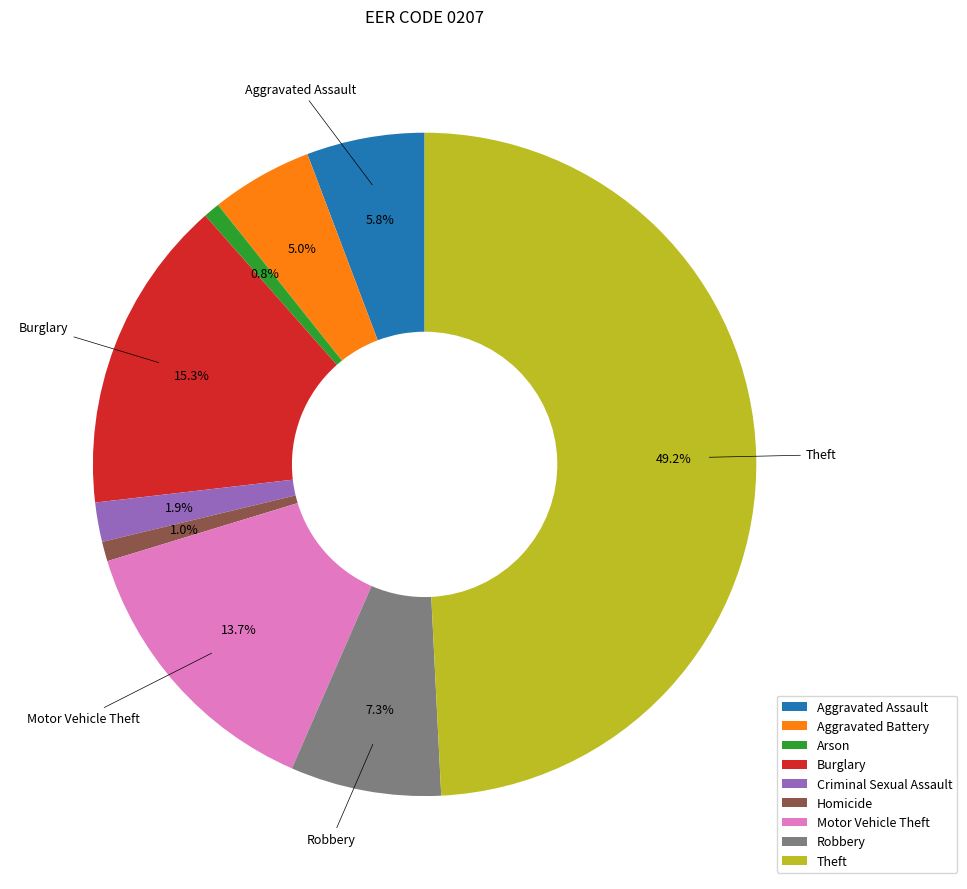

Approximately how many times larger is the value at Aggravated Battery compared to Arson?

6.2